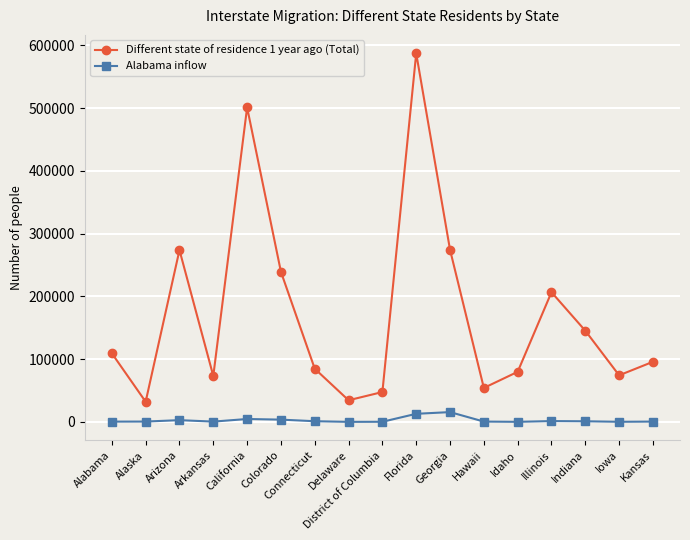

True or false: Different state of residence 1 year ago (Total) and Alabama inflow cross at least once.

False